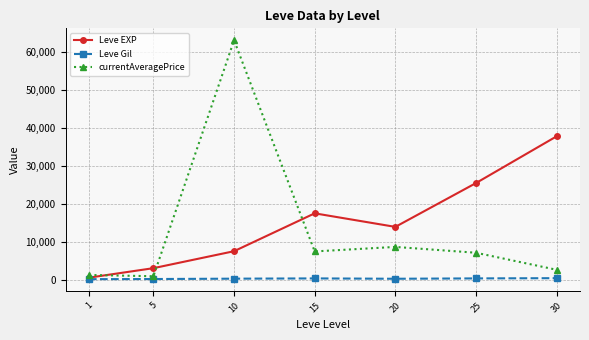

How many interior local peaks does the Leve EXP series have?

1